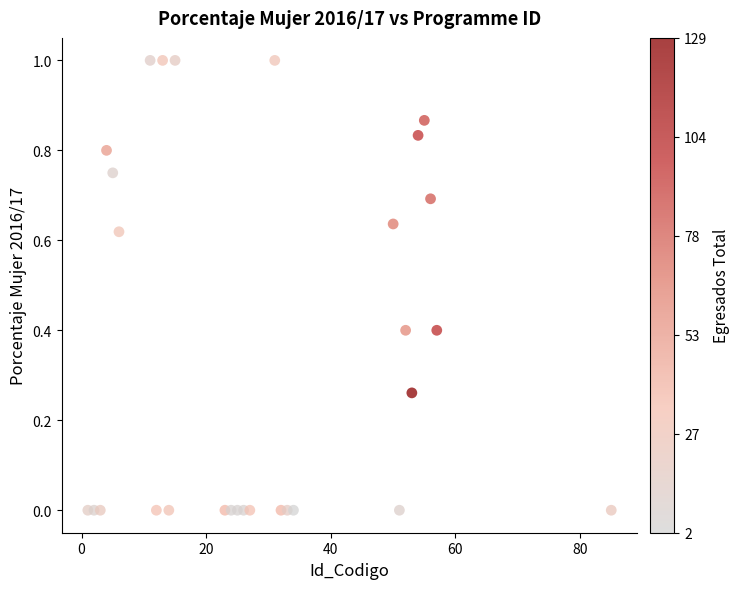

What is the range of Y values (max minus min)?

1.0